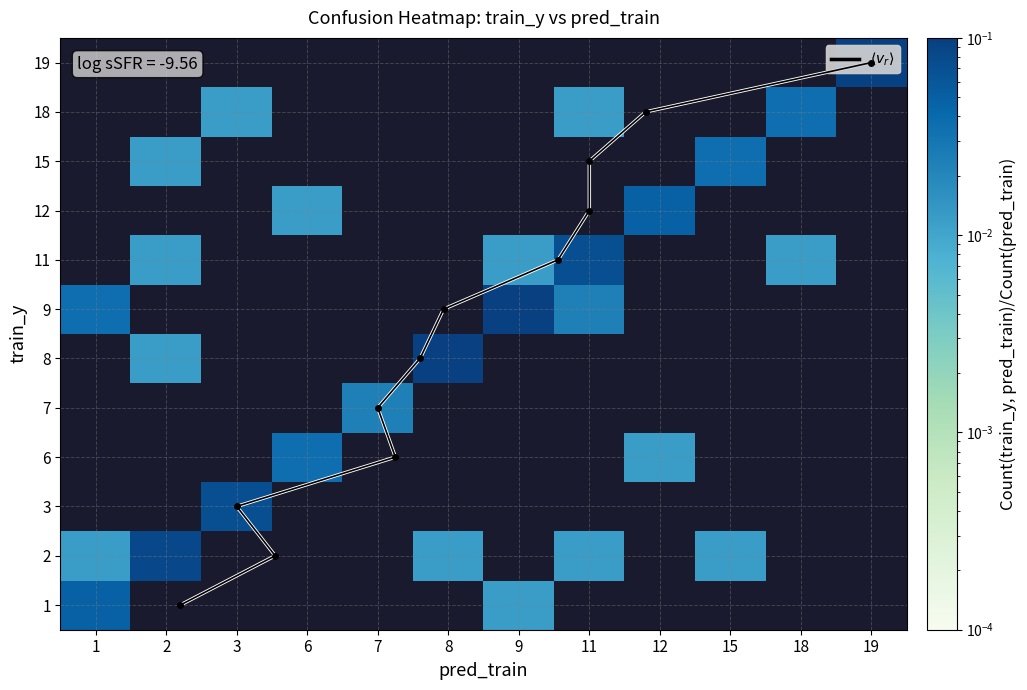

Which category has the highest value across all series?

19